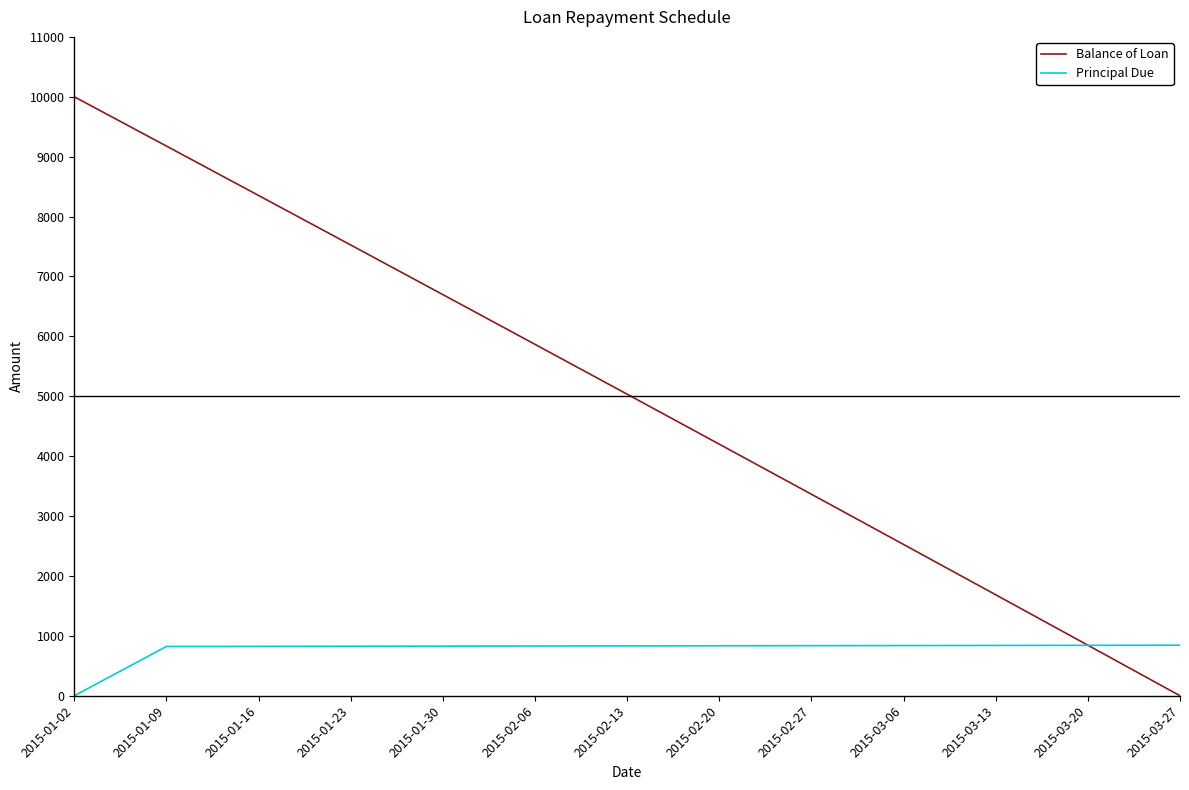

Which series has the widest spread of values?

Balance of Loan